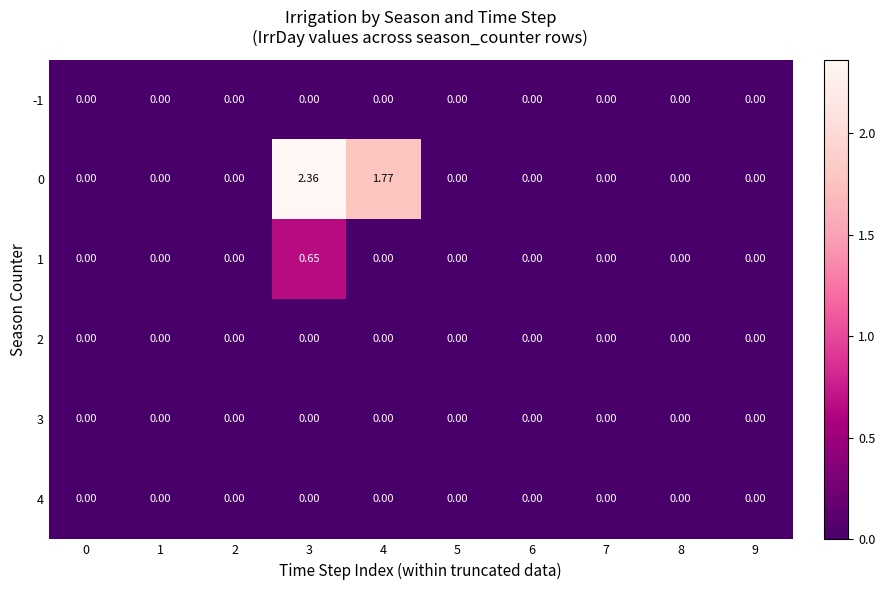

Is the value of 0 at 4 greater than the value of 3 at 9?

Yes